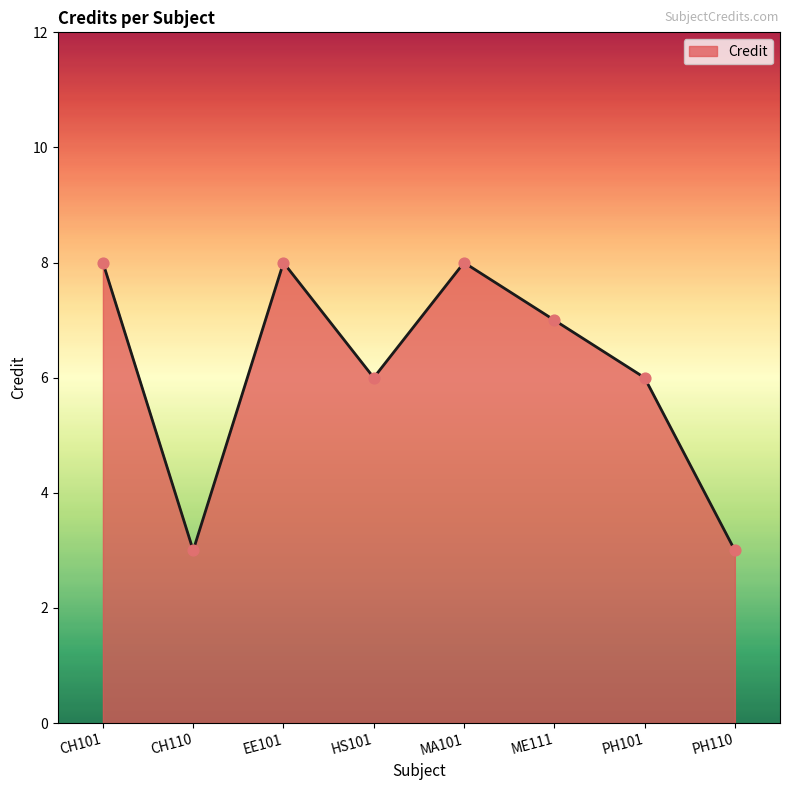

Between MA101 and ME111, which is larger?

MA101